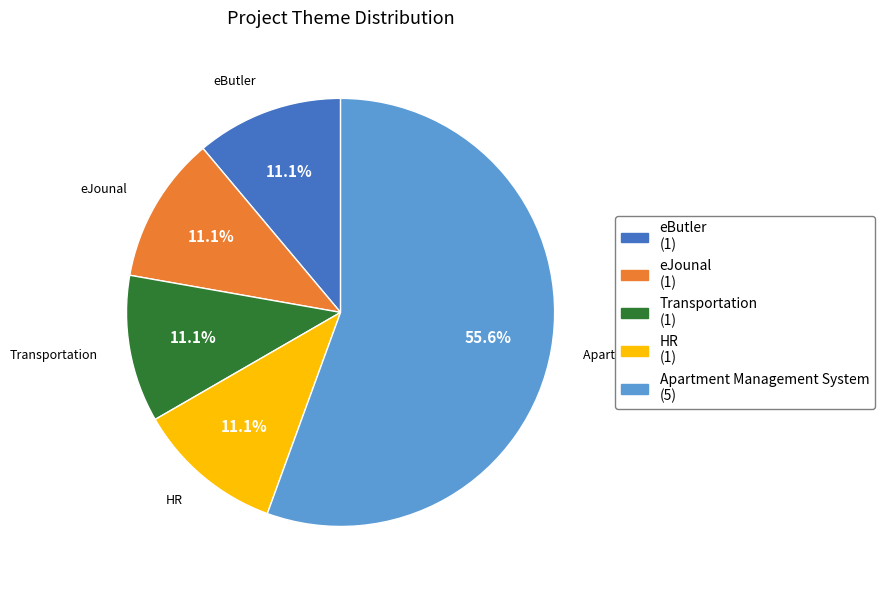

True or false: Transportation accounts for 11% of the total.

True